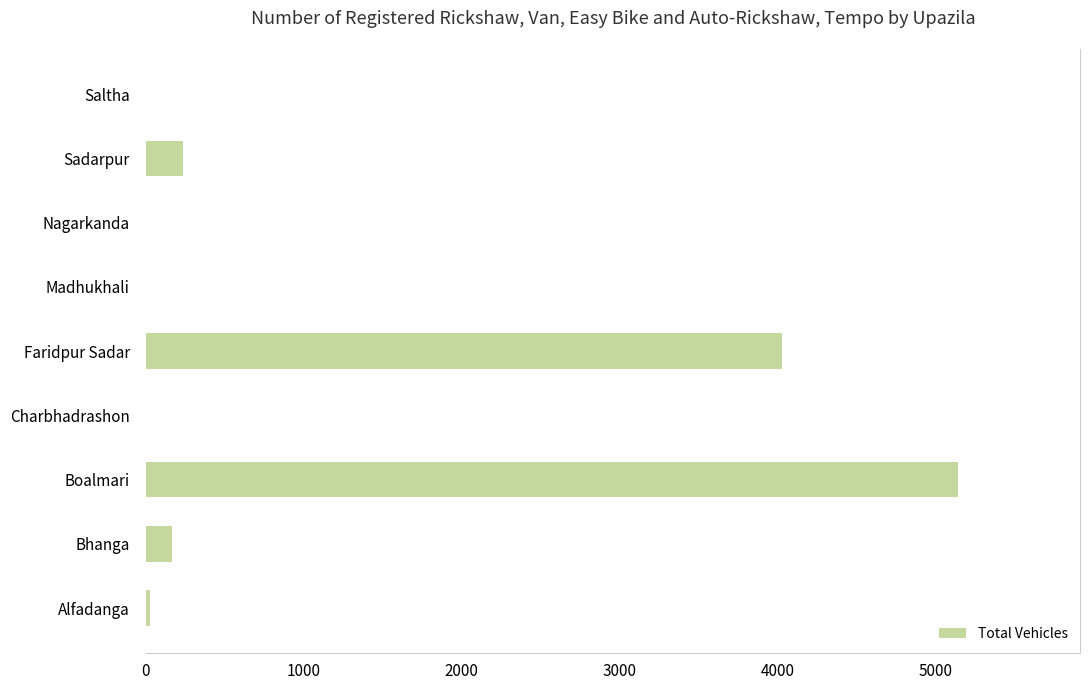

Reading top to bottom, transcribe all the data shown in this chart.

Saltha=0	Sadarpur=237	Nagarkanda=0	Madhukhali=0	Faridpur Sadar=4030	Charbhadrashon=0	Boalmari=5142	Bhanga=165	Alfadanga=25